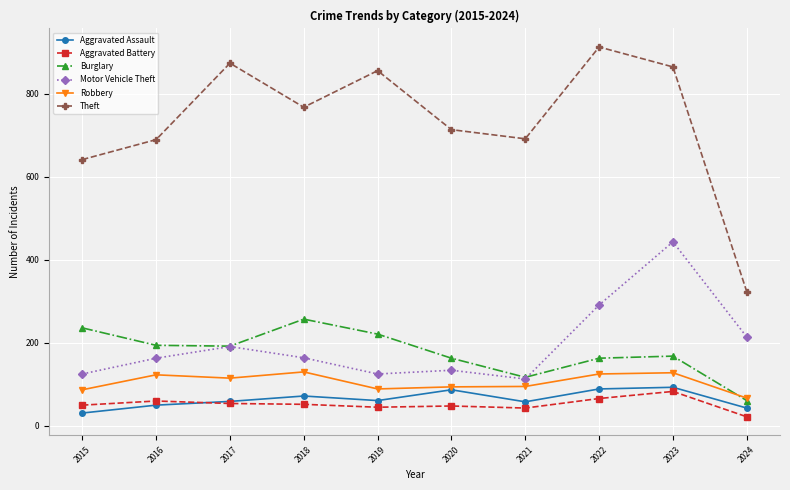

True or false: Aggravated Assault has more than 1 interior local peaks.

True